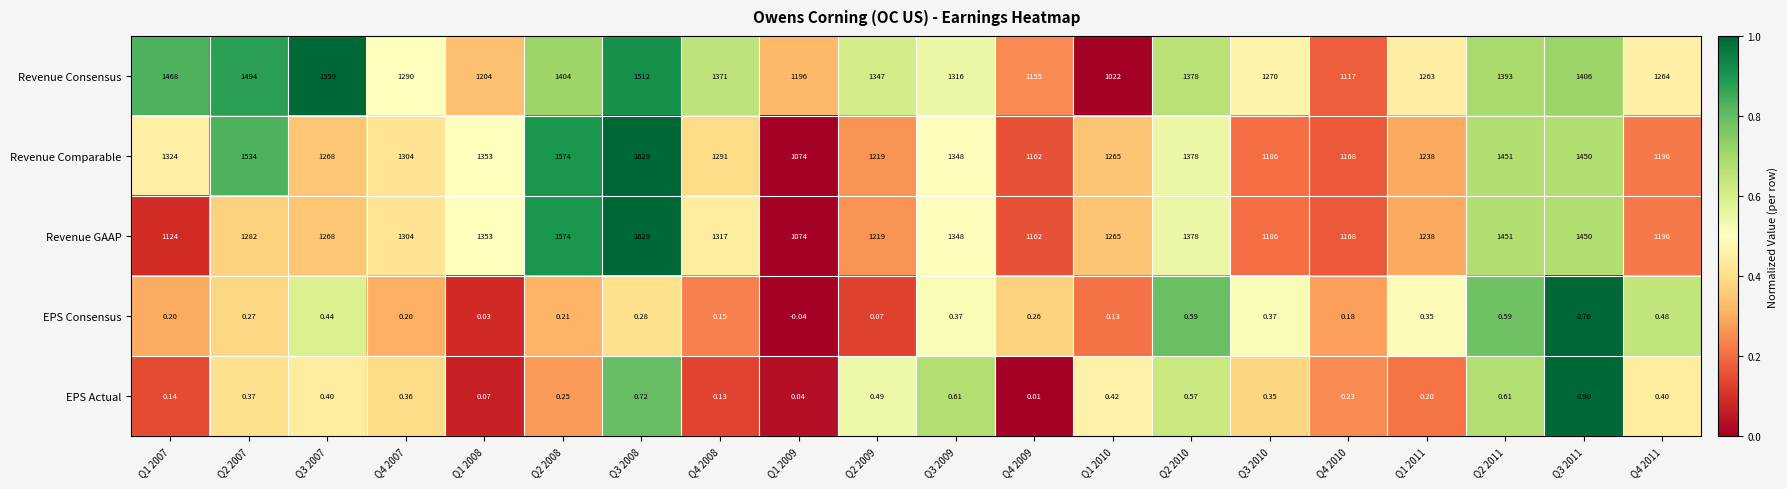

At how many categories does at least one series exceed 0?

20